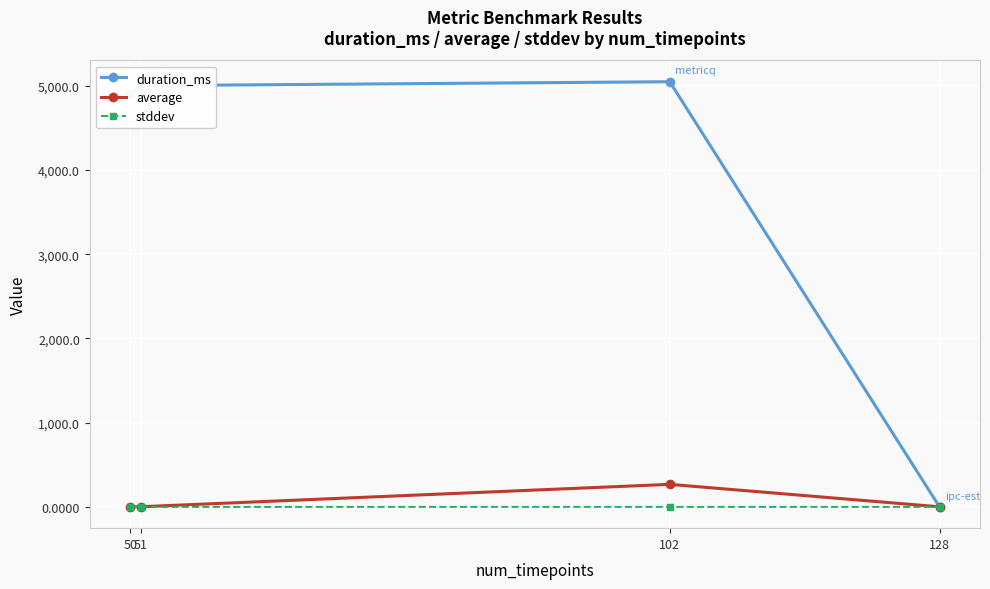

What is the maximum value shown in the chart?

5049.0